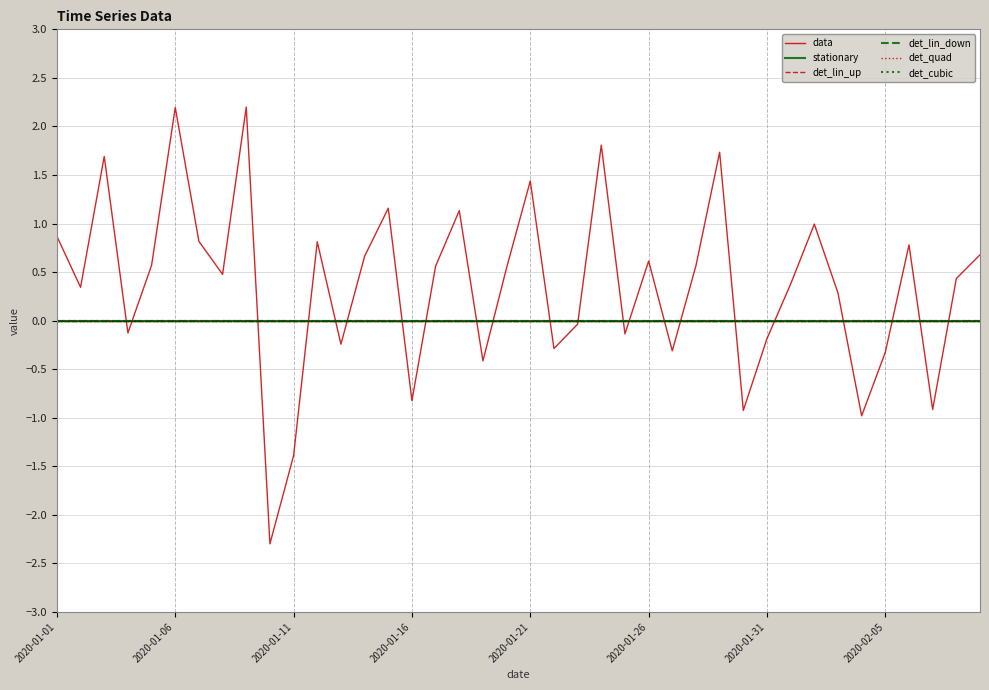

Does the chart have visible grid lines?

Yes